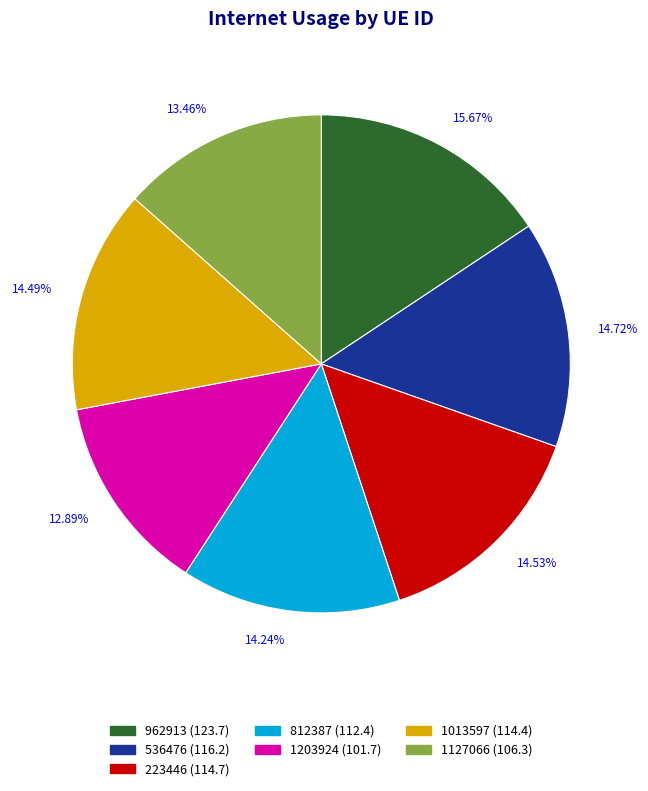

Count the number of slices in the pie.

7